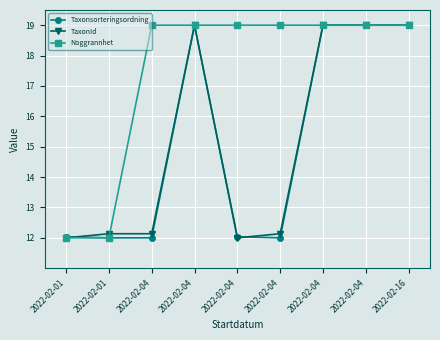

Rank the series by their maximum value, from lowest to highest.

Taxonsorteringsordning, TaxonId, Noggrannhet